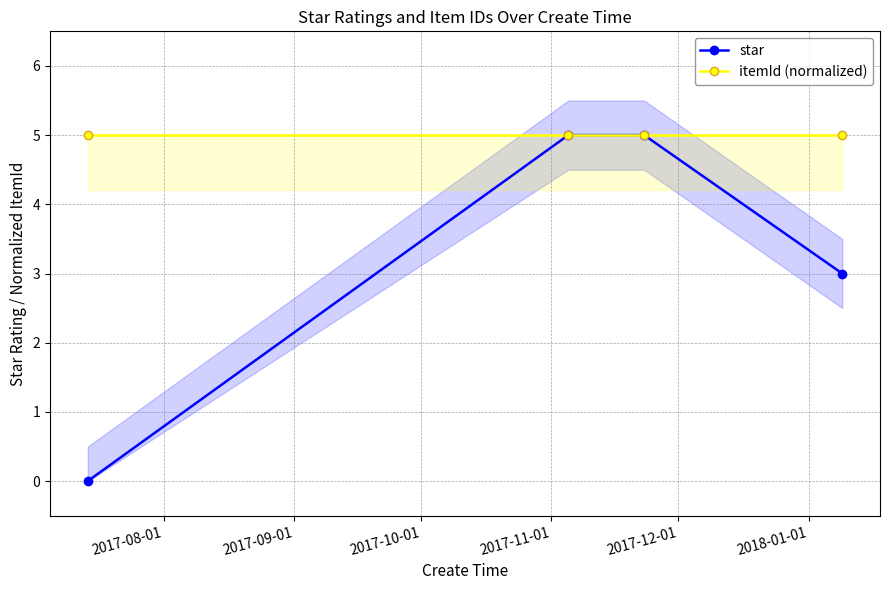

True or false: itemId (normalized) has more than 1 interior local peaks.

False